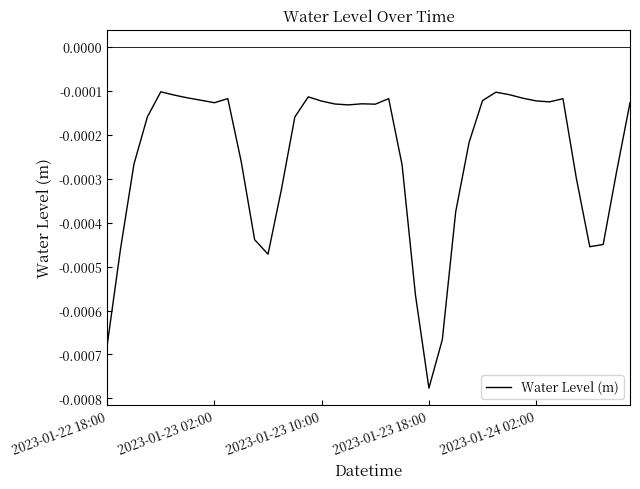

At which category does the chart reach its minimum across all series?

2023-01-23 18:00